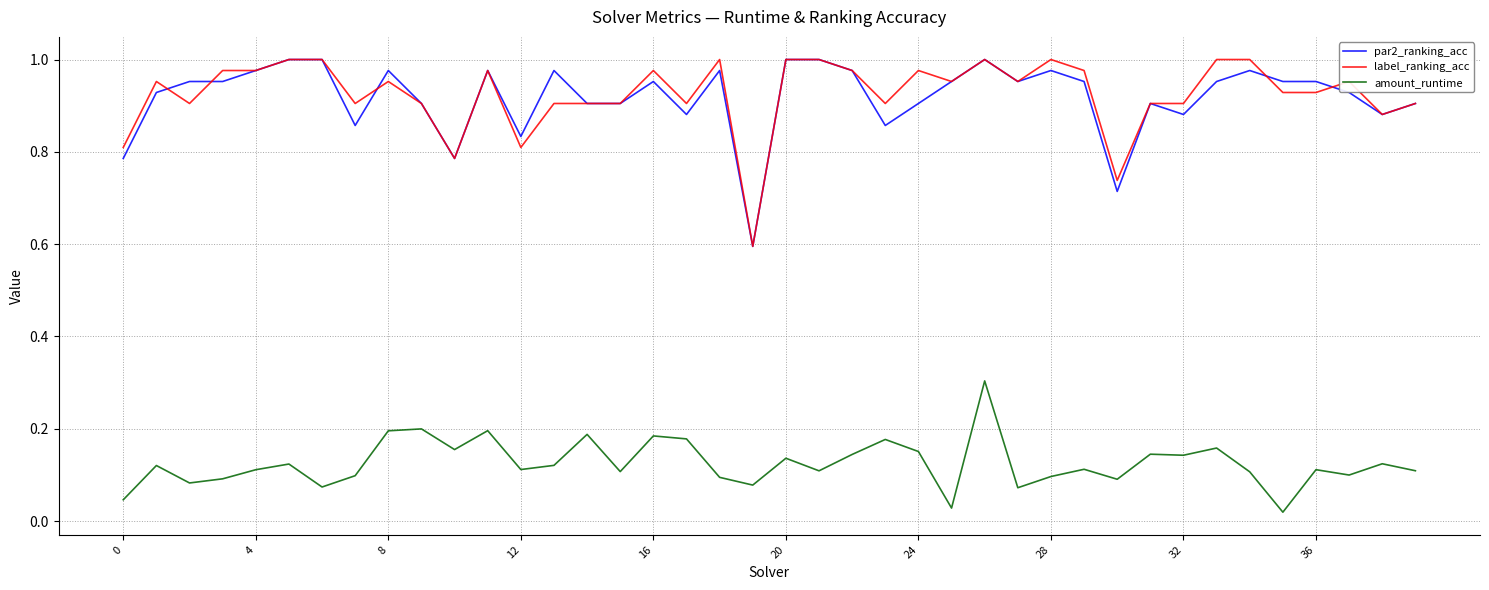

True or false: par2_ranking_acc and amount_runtime intersect in this chart.

False